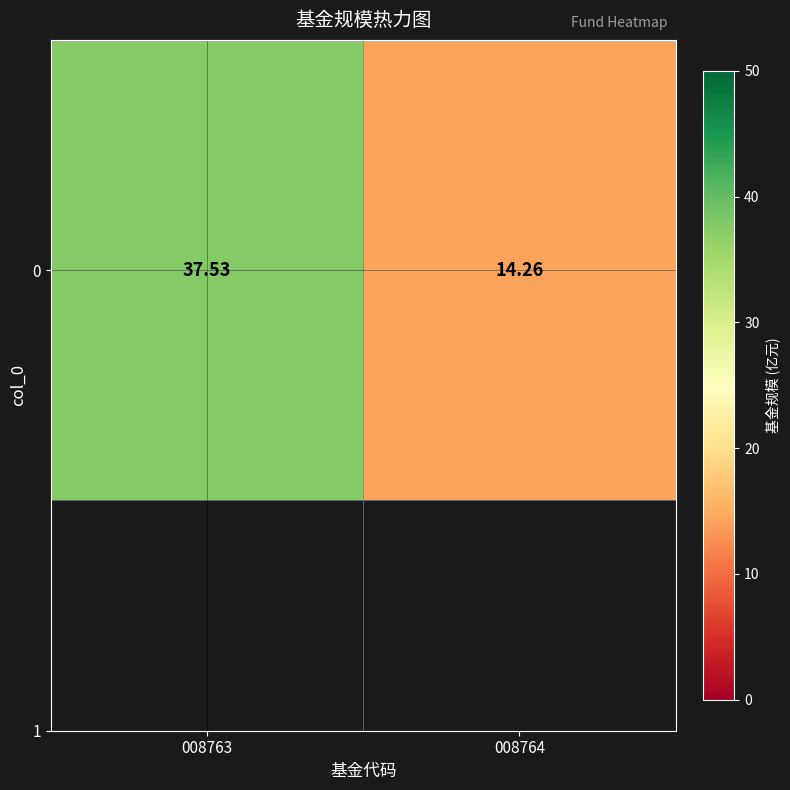

What is the average value?

25.9